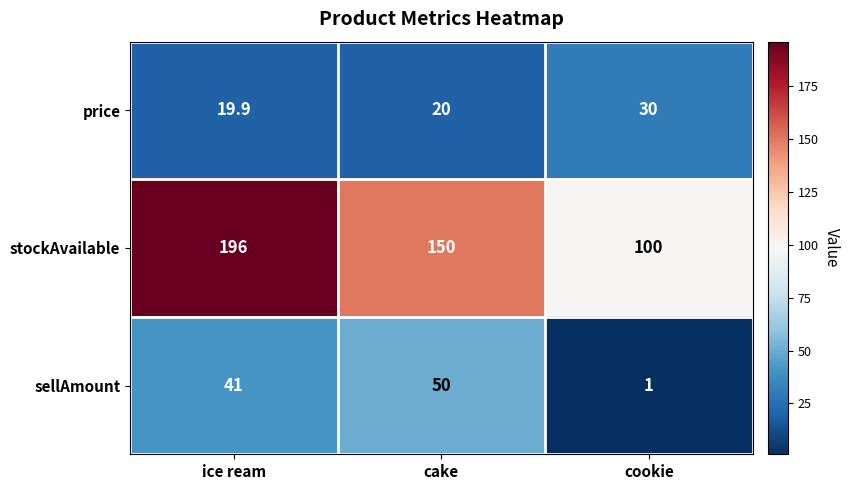

What is the smallest value displayed?

1.0